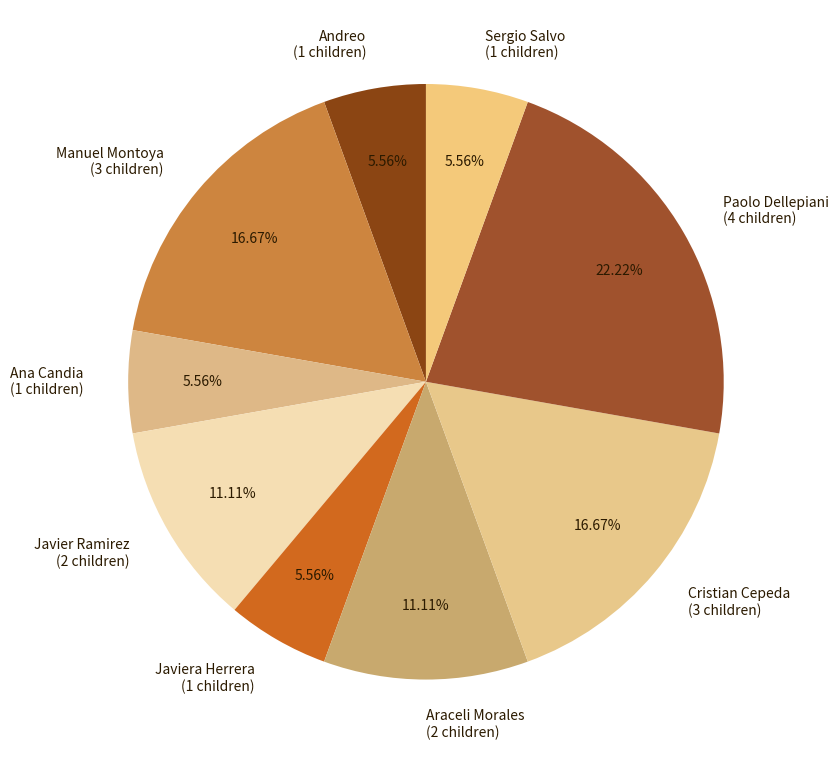

To the nearest percent, what is the difference between the largest and smallest slice percentages?

17%